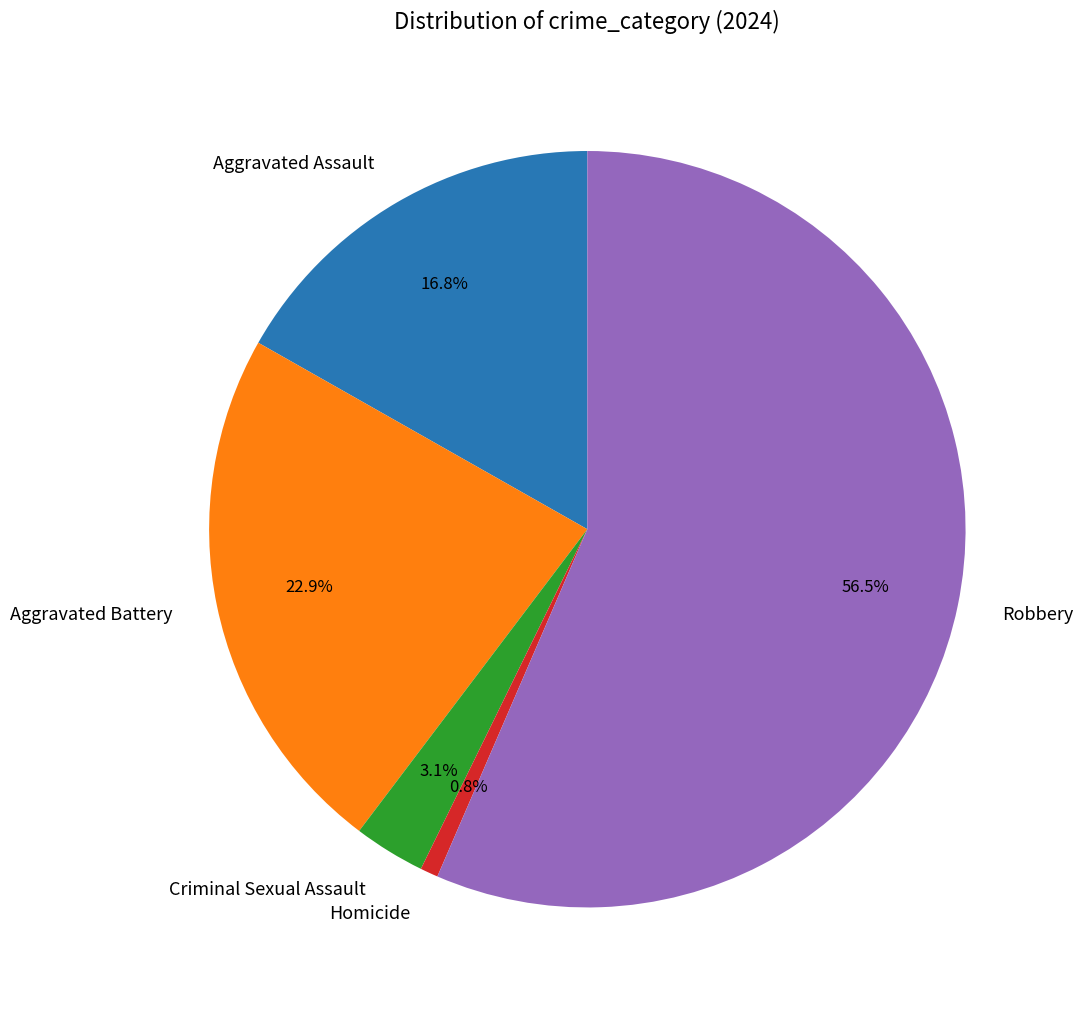

To the nearest percent, what percentage of the pie is Aggravated Battery?

23%